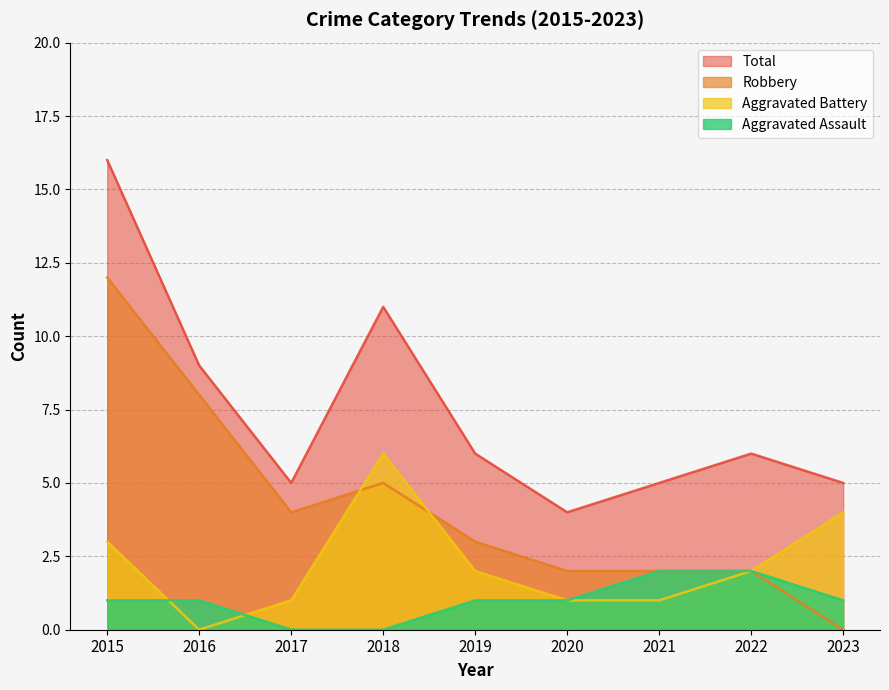

The Total series shows 3 at 2019. True or false?

False